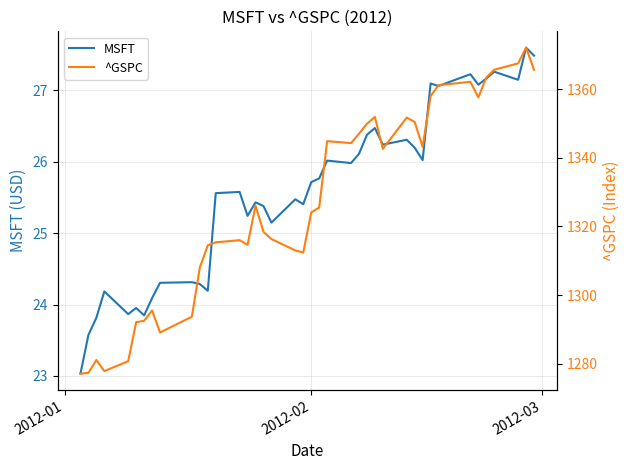

What is the maximum value for ^GSPC?

1372.2